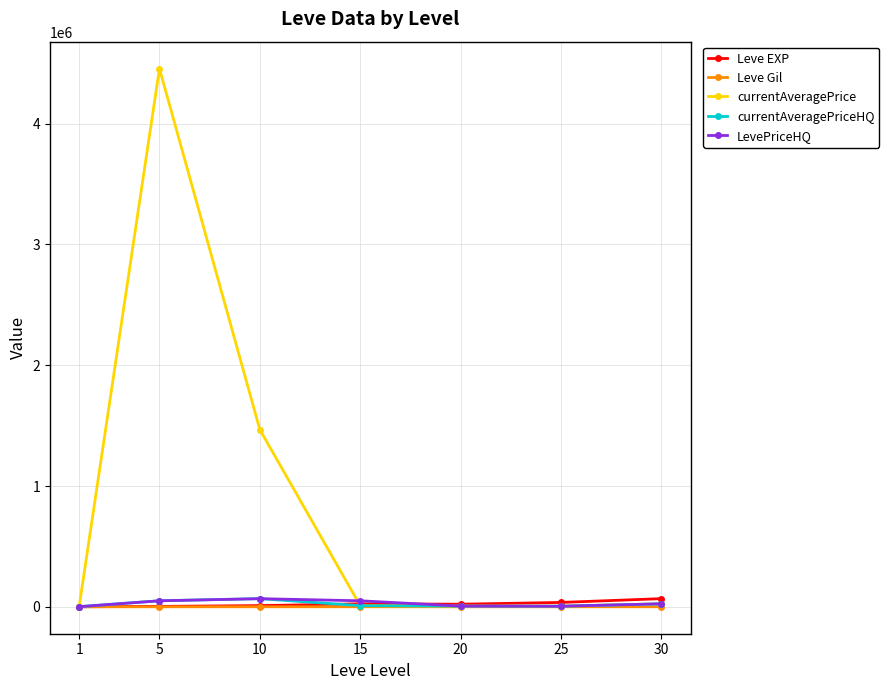

What is the maximum value for currentAveragePrice?

4455555.5